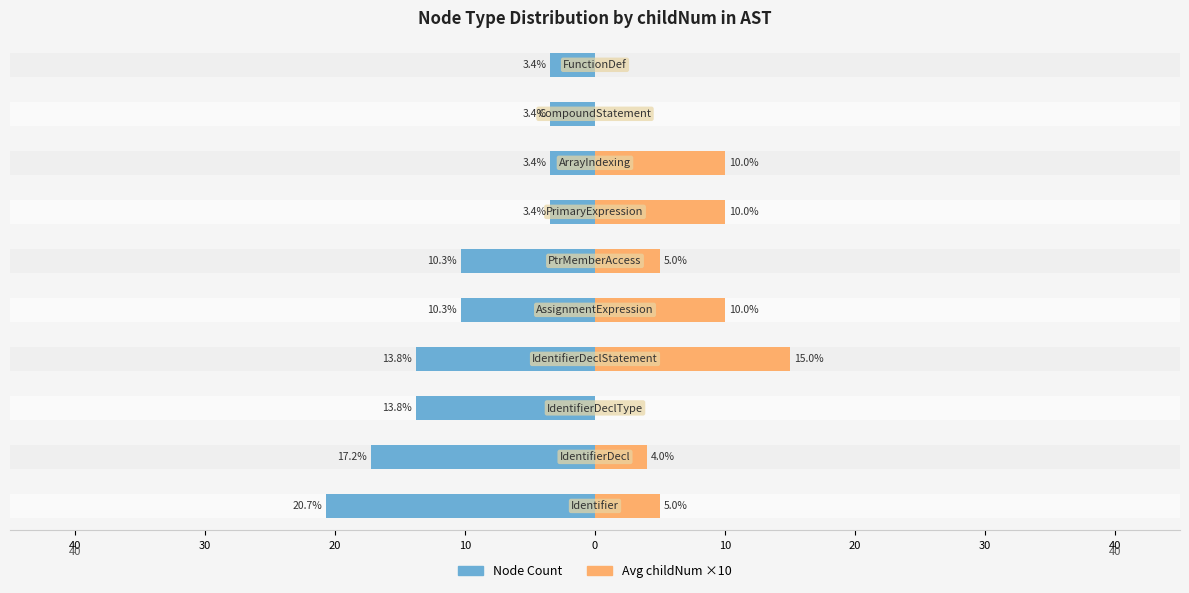

What is the average value of the Node Count series?

-10.0